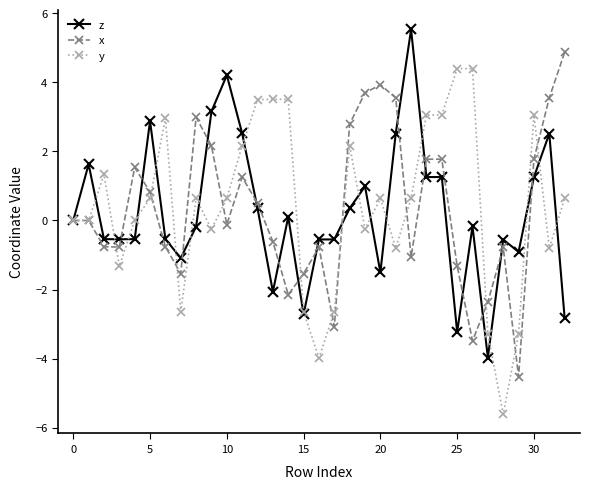

What is the greatest value displayed?

5.5